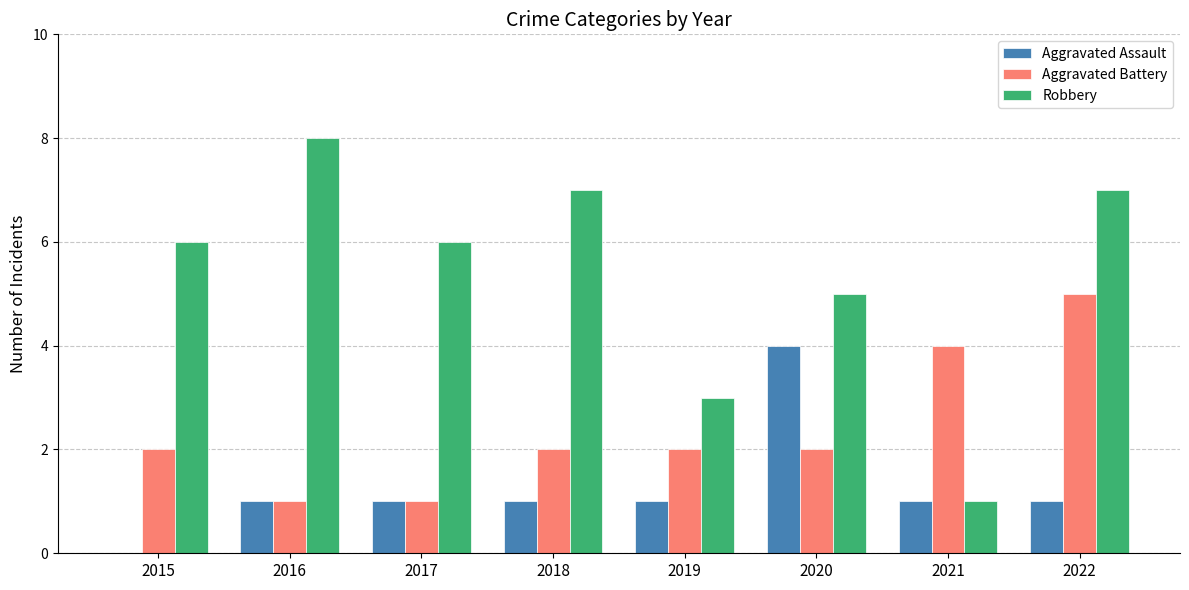

Reading left to right, list all the values displayed in this chart.

Aggravated Assault: 2015=0	2016=1	2017=1	2018=1	2019=1	2020=4	2021=1	2022=1
Aggravated Battery: 2015=2	2016=1	2017=1	2018=2	2019=2	2020=2	2021=4	2022=5
Robbery: 2015=6	2016=8	2017=6	2018=7	2019=3	2020=5	2021=1	2022=7